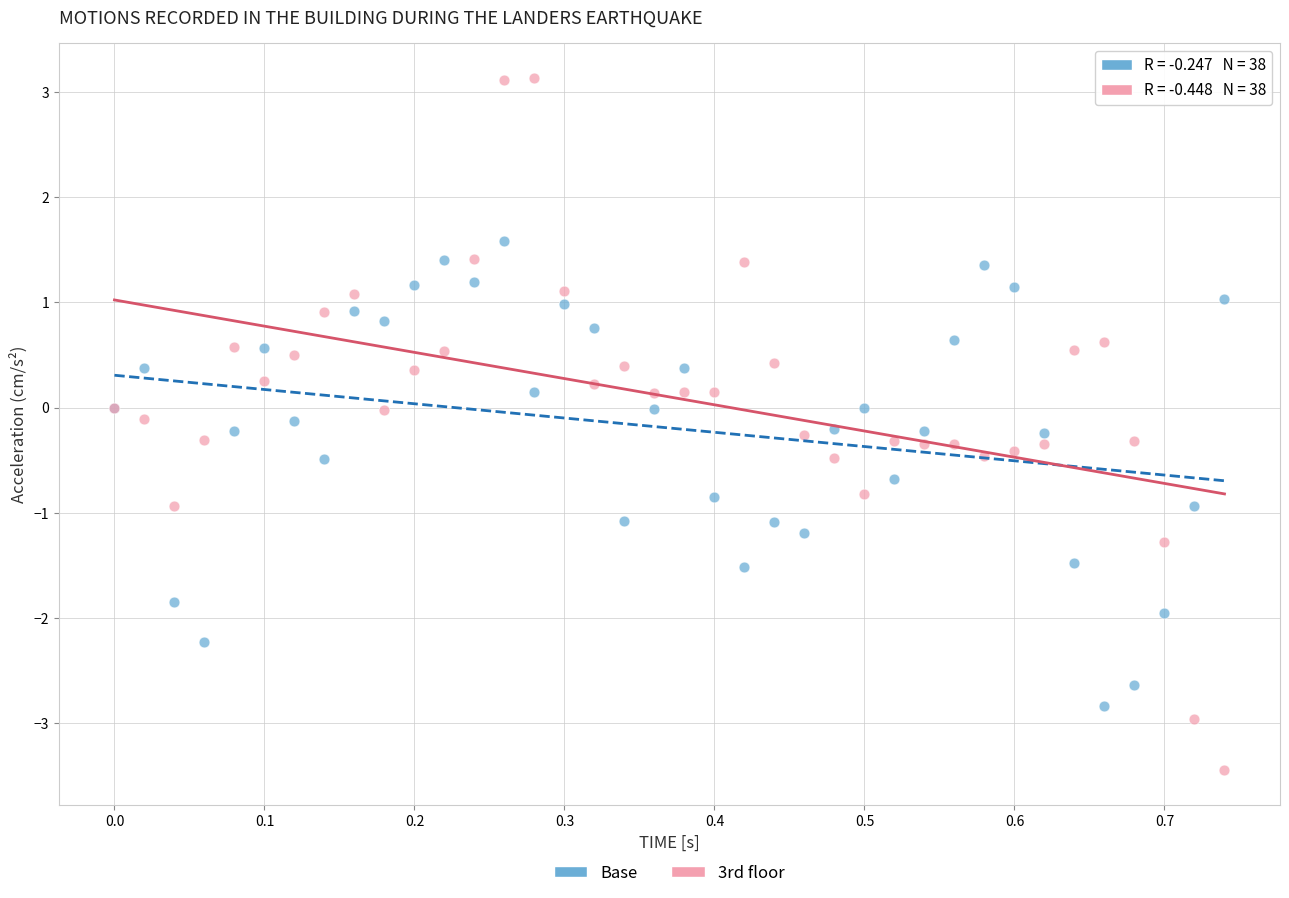

Which series reaches the minimum Y coordinate?

3rd floor